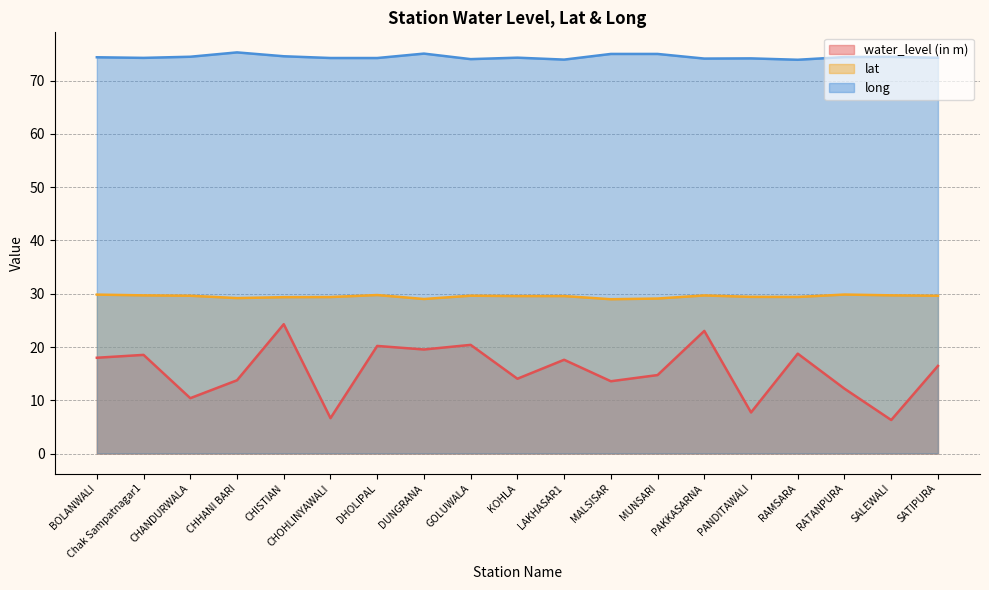

The lat series shows 29.0 at DUNGRANA. True or false?

True